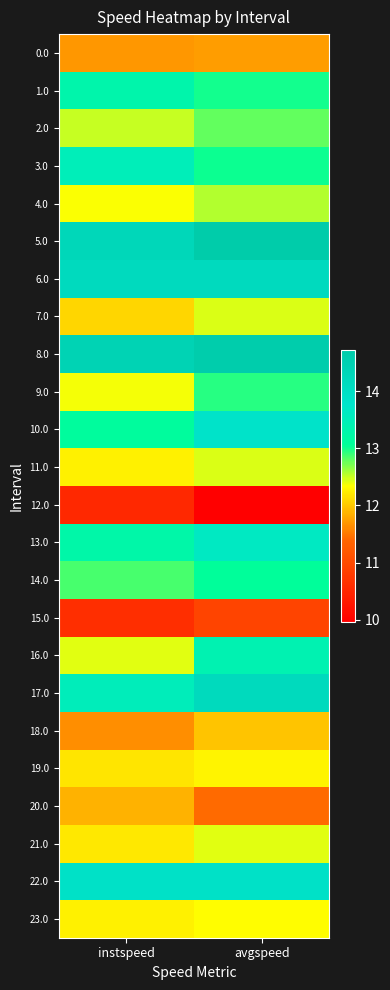

Reading left to right, list all the values displayed in this chart.

0.0: instspeed=11.7	avgspeed=11.7
1.0: instspeed=13.3	avgspeed=13.0
2.0: instspeed=12.5	avgspeed=12.8
3.0: instspeed=13.5	avgspeed=13.0
4.0: instspeed=12.4	avgspeed=12.6
5.0: instspeed=14.3	avgspeed=14.7
6.0: instspeed=14.2	avgspeed=14.2
7.0: instspeed=12.1	avgspeed=12.4
8.0: instspeed=14.4	avgspeed=14.6
9.0: instspeed=12.4	avgspeed=13.0
10.0: instspeed=13.1	avgspeed=13.8
11.0: instspeed=12.3	avgspeed=12.4
12.0: instspeed=10.5	avgspeed=10.0
13.0: instspeed=13.3	avgspeed=13.6
14.0: instspeed=12.8	avgspeed=13.1
15.0: instspeed=10.6	avgspeed=10.9
16.0: instspeed=12.4	avgspeed=13.4
17.0: instspeed=13.5	avgspeed=14.2
18.0: instspeed=11.6	avgspeed=12.0
19.0: instspeed=12.2	avgspeed=12.3
20.0: instspeed=11.9	avgspeed=11.4
21.0: instspeed=12.2	avgspeed=12.4
22.0: instspeed=13.9	avgspeed=13.9
23.0: instspeed=12.2	avgspeed=12.3